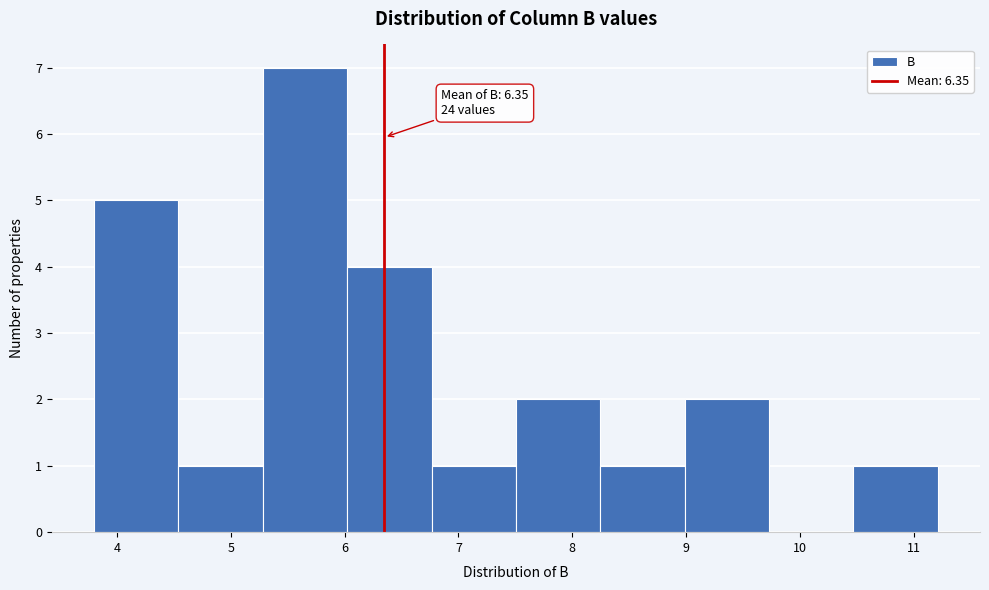

Which range on the x-axis has the tallest bar?

5.3 to 6.0